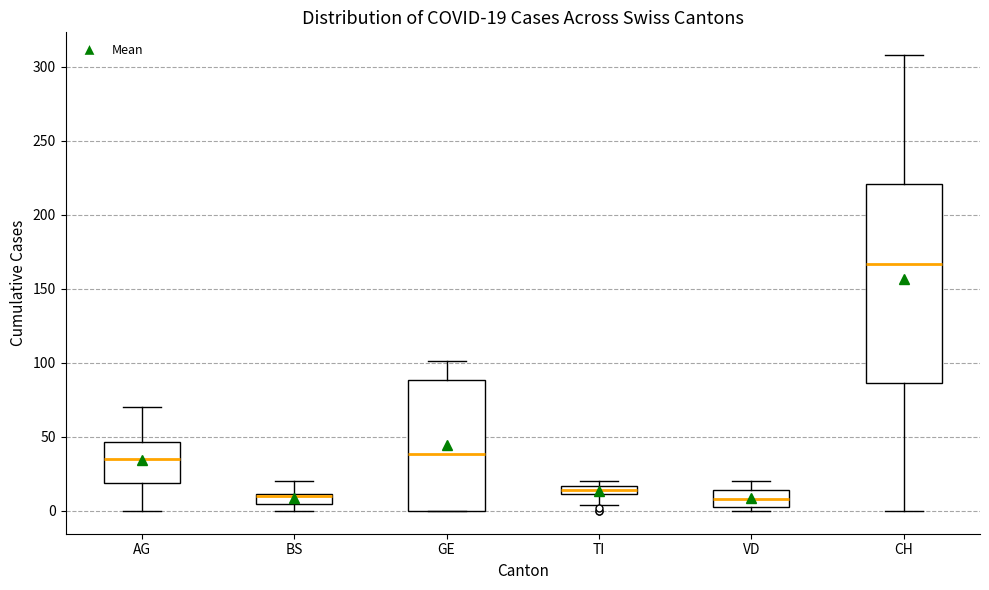

Comparing the boxes themselves (not the whiskers), which one is the tallest?

CH